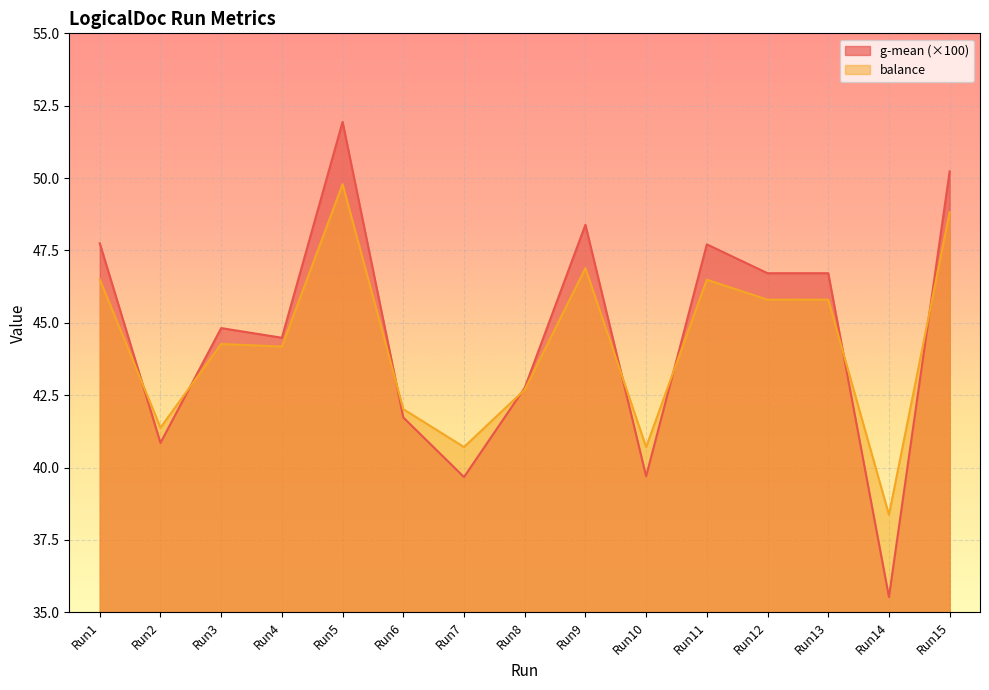

Reading left to right, list all the values displayed in this chart.

g-mean: 47.7	40.9	44.8	44.5	51.9	41.7	39.7	42.8	48.4	39.7	47.7	46.7	46.7	35.5	50.2
balance: 46.5	41.4	44.3	44.2	49.8	42.0	40.7	42.7	46.9	40.7	46.5	45.8	45.8	38.4	48.8